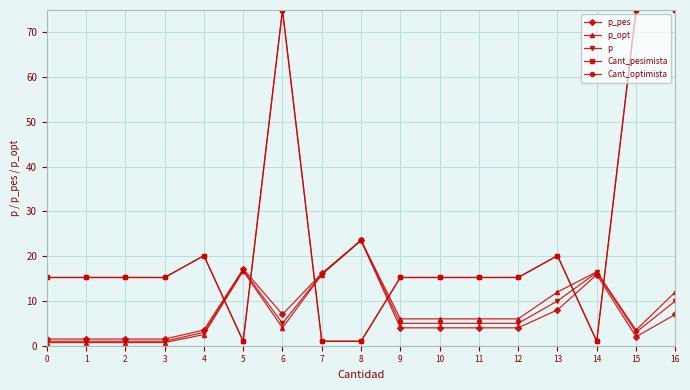

Reading right to left, transcribe all the data shown in this chart.

p_pes: 7.0	2.0	15.9	8.0	4.0	4.0	4.0	4.0	23.5	16.2	7.0	17.2	3.5	1.5	1.5	1.5	1.5
p_opt: 12.0	3.5	16.5	12.0	6.0	6.0	6.0	6.0	23.5	15.9	4.0	16.7	2.5	0.7	0.7	0.7	0.7
p: 10.0	3.0	16.4	10.0	5.0	5.0	5.0	5.0	23.5	16.0	5.0	16.9	3.0	1.0	1.0	1.0	1.0
Cant_pesimista: 75.0	75.0	1.0	20.1	15.2	15.2	15.2	15.2	1.0	1.0	75.0	1.0	20.1	15.2	15.2	15.2	15.2
Cant_optimista: 75.0	75.0	1.0	20.1	15.2	15.2	15.2	15.2	1.0	1.0	75.0	1.0	20.1	15.2	15.2	15.2	15.2